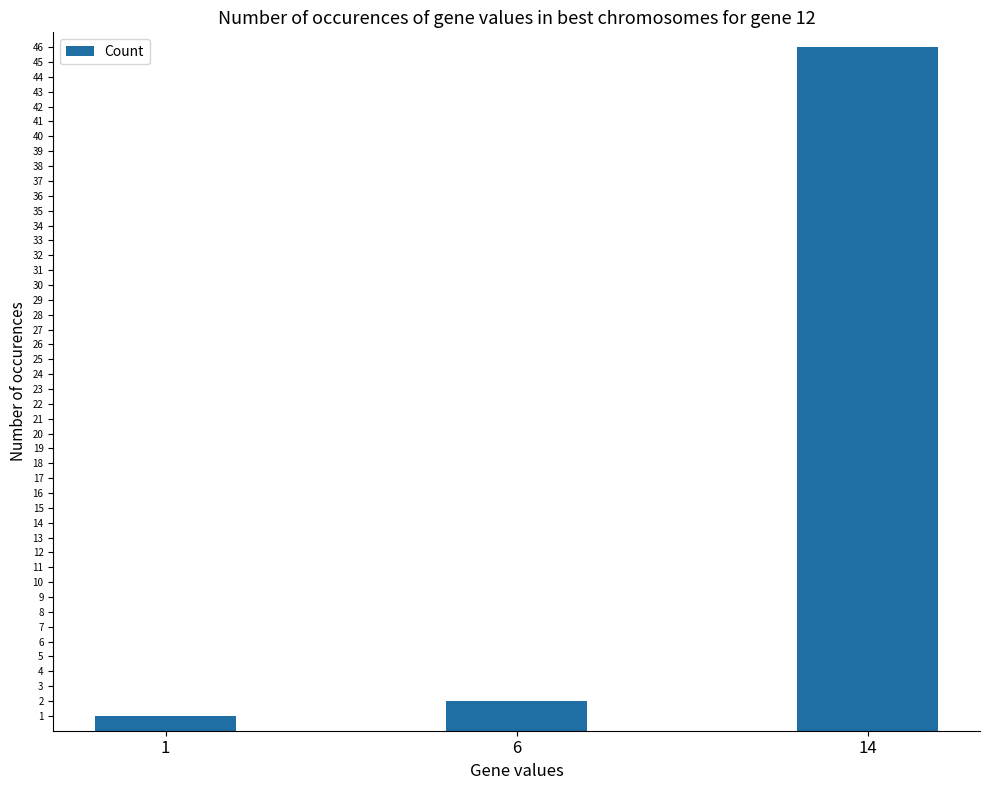

Reading left to right, what are all the values shown in this chart?

1=1	6=2	14=46